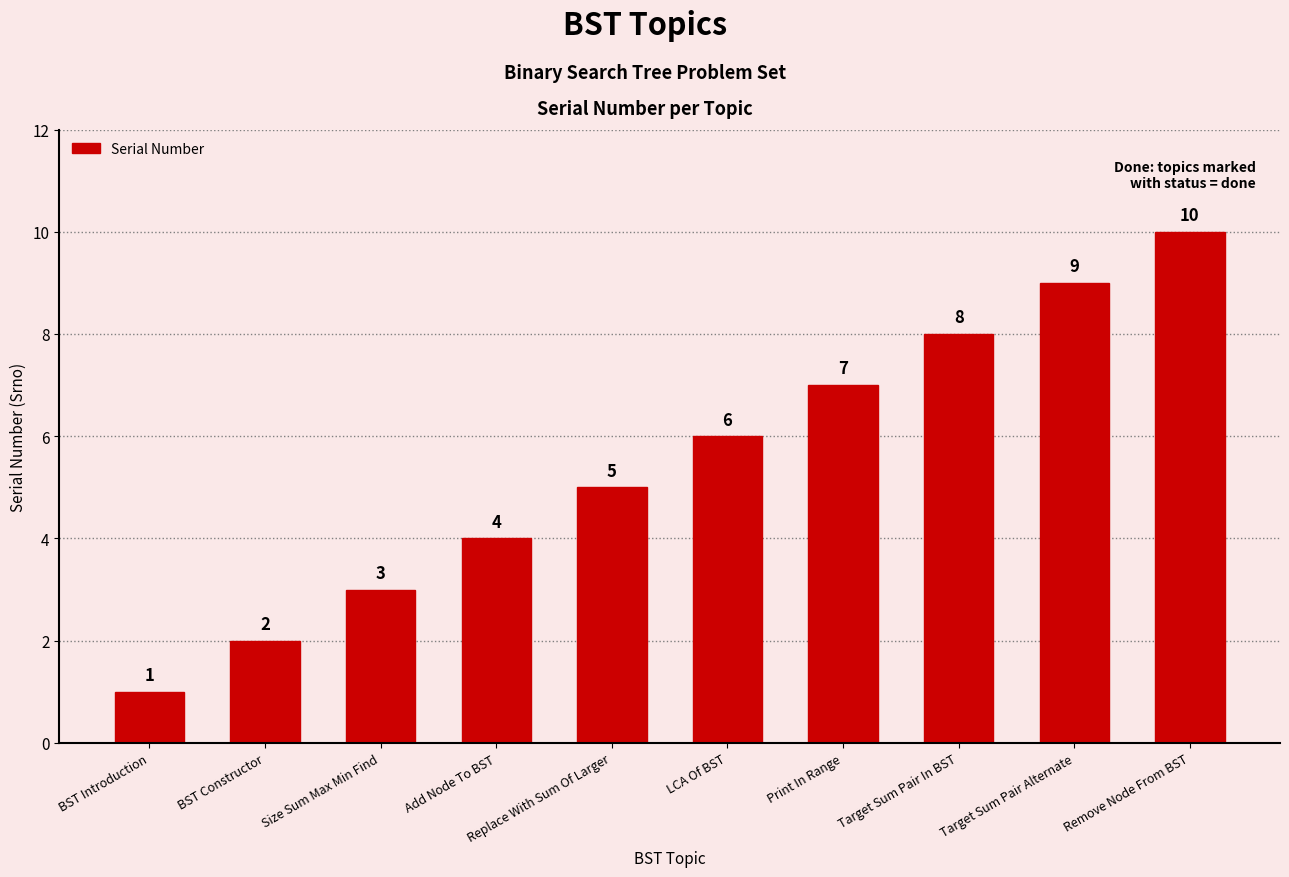

What is the greatest value displayed?

10